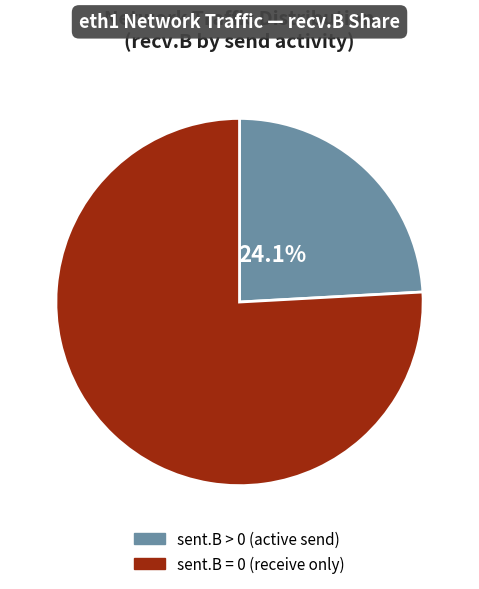

Is there a majority slice in this chart?

Yes